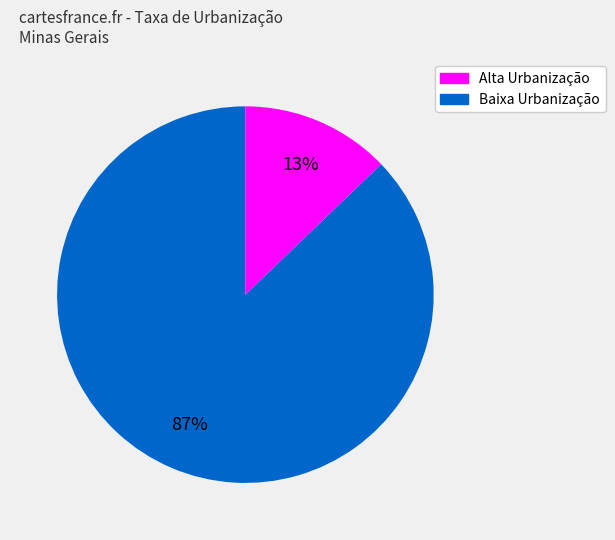

Does any single category account for the majority?

Yes